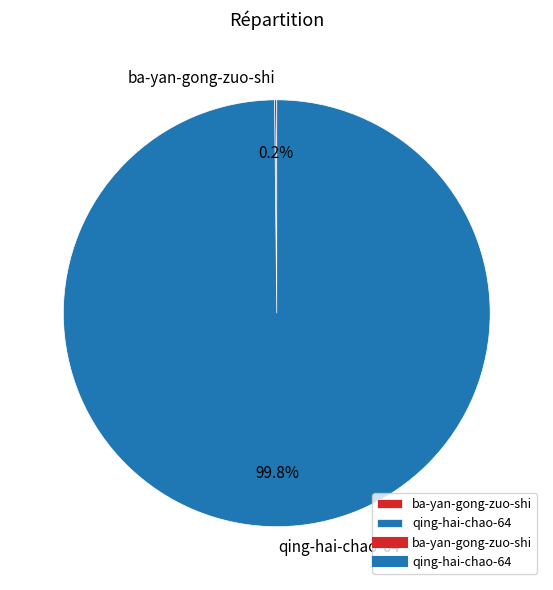

What percentage is NOT represented by qing-hai-chao-64?

0.2%